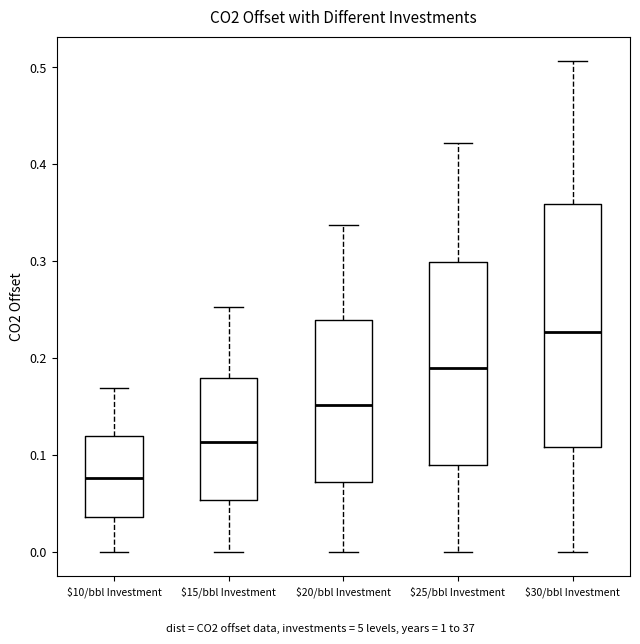

Reading left to right, read every box against the y-axis: the position of its median line, the range the box covers, and the ends of its whiskers. The values are not printed on the chart, so give them approximately, as read against the axis.

$10/bbl Investment: median 0.08, box 0.04 to 0.12, whiskers 0.00 to 0.17
$15/bbl Investment: median 0.11, box 0.05 to 0.18, whiskers 0.00 to 0.25
$20/bbl Investment: median 0.15, box 0.07 to 0.24, whiskers 0.00 to 0.34
$25/bbl Investment: median 0.19, box 0.09 to 0.30, whiskers 0.00 to 0.42
$30/bbl Investment: median 0.23, box 0.11 to 0.36, whiskers 0.00 to 0.51